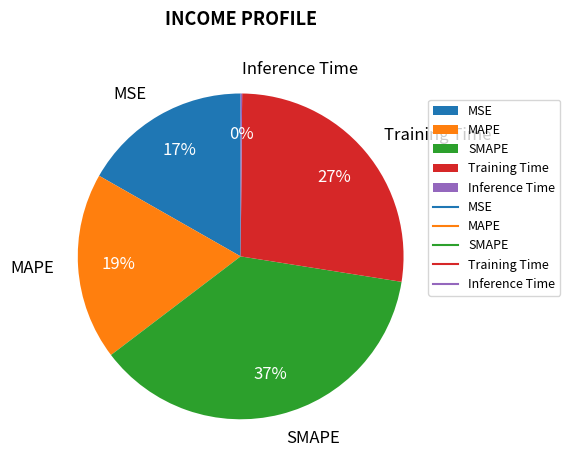

What percentage is the Training Time slice, to the nearest percent?

27%